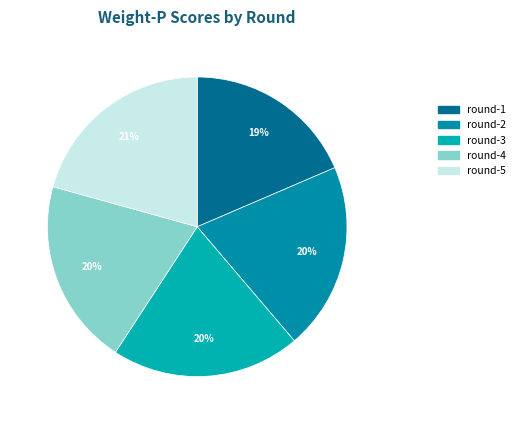

How many slices are in this pie chart?

5